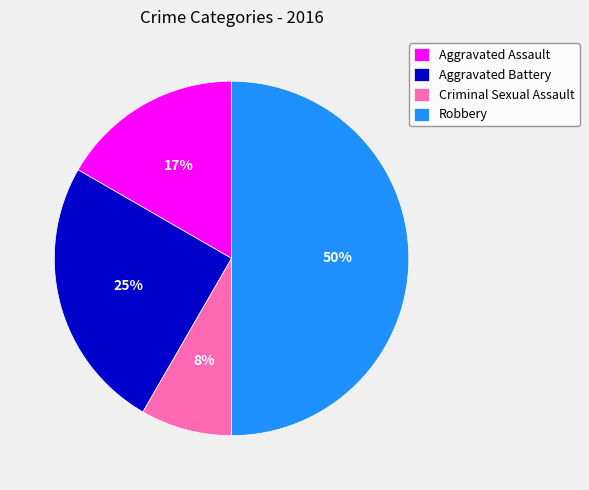

True or false: Aggravated Battery accounts for 38% of the total.

False